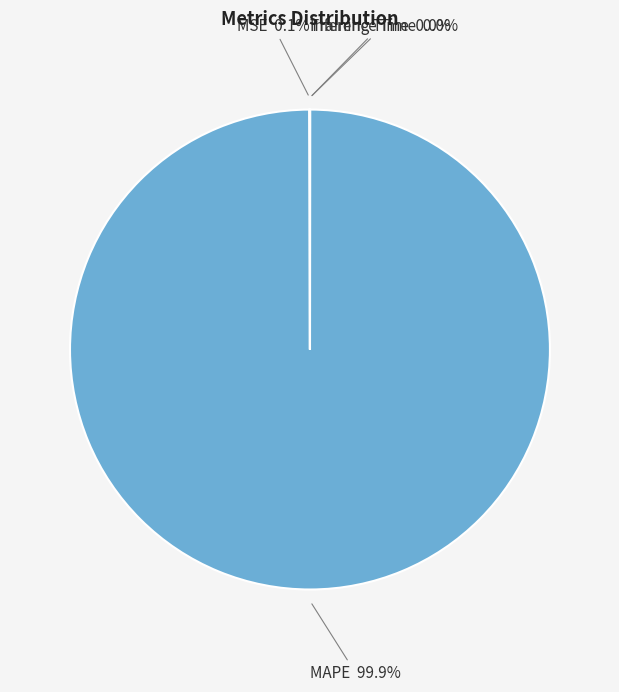

Is there a majority slice in this chart?

Yes